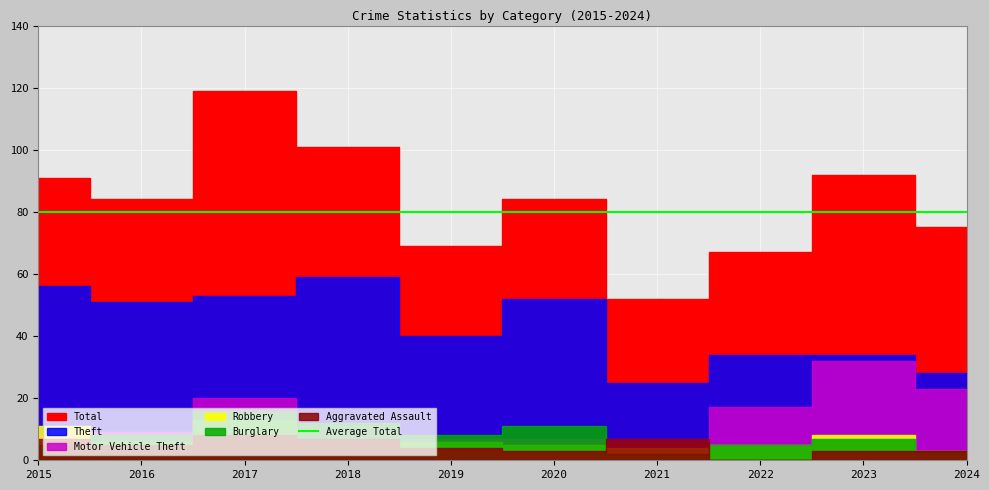

How many data points in Burglary are less than 8?

5